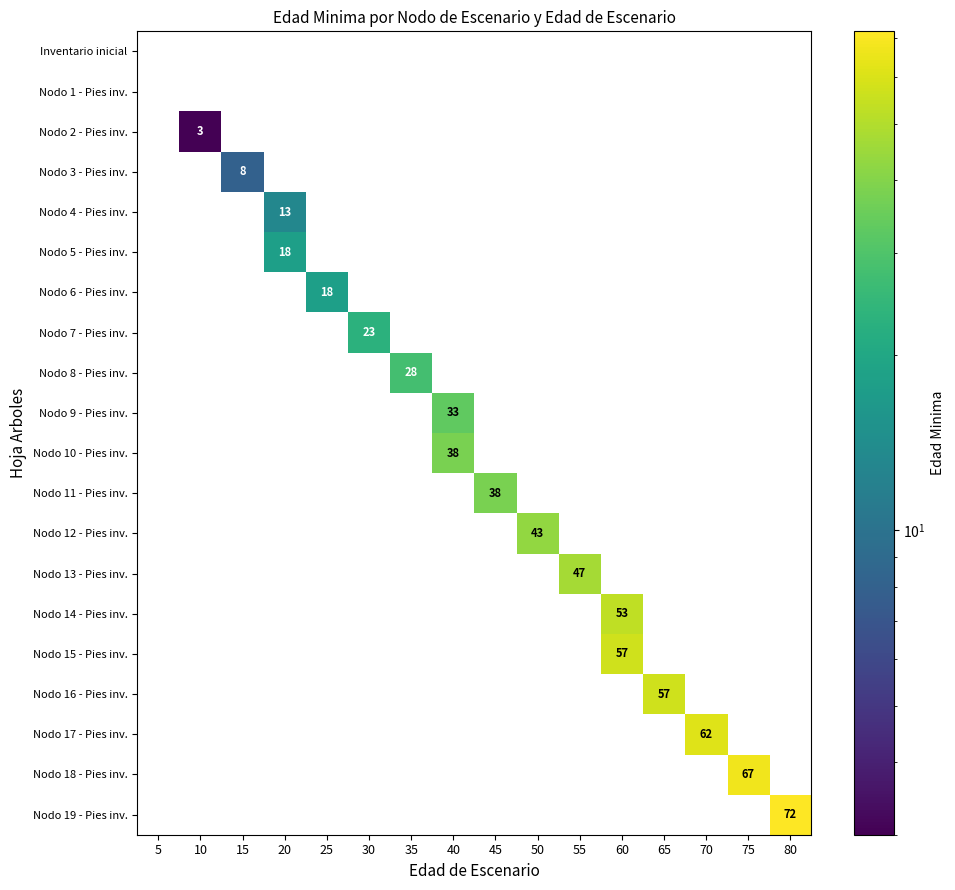

What is the greatest value displayed?

72